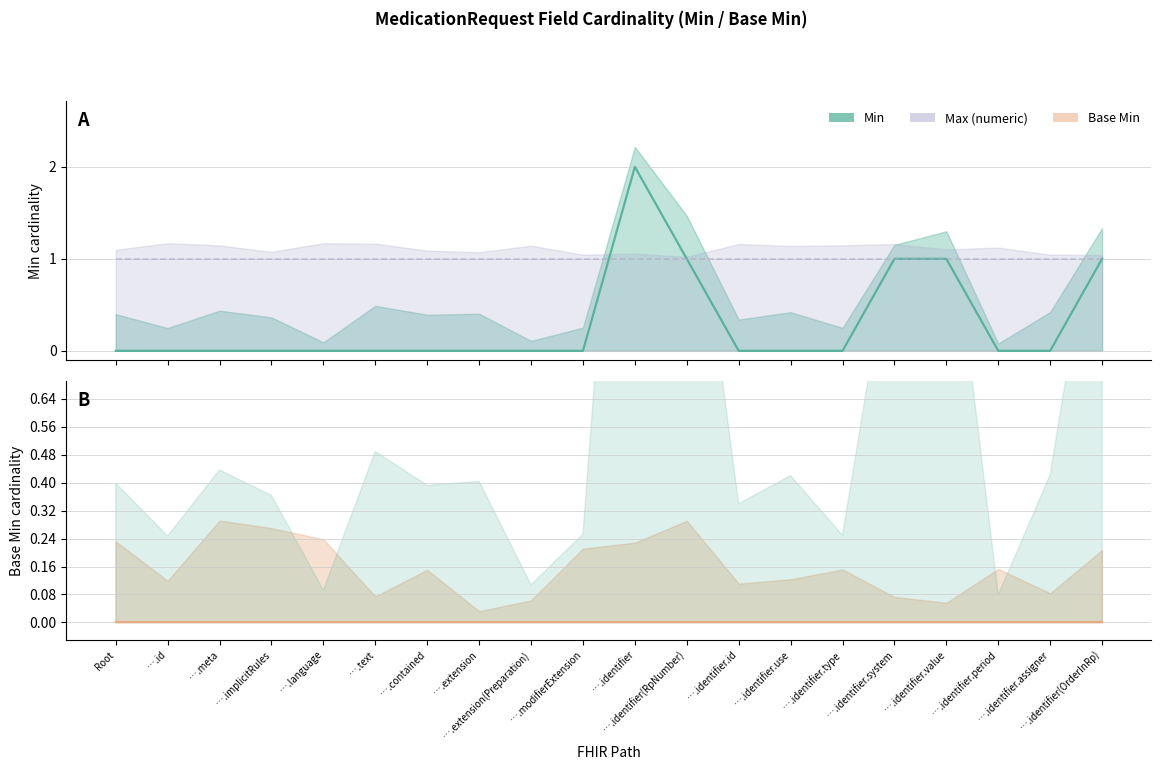

Rank the series by their average value, from highest to lowest.

Max (numeric), Min, Base Min